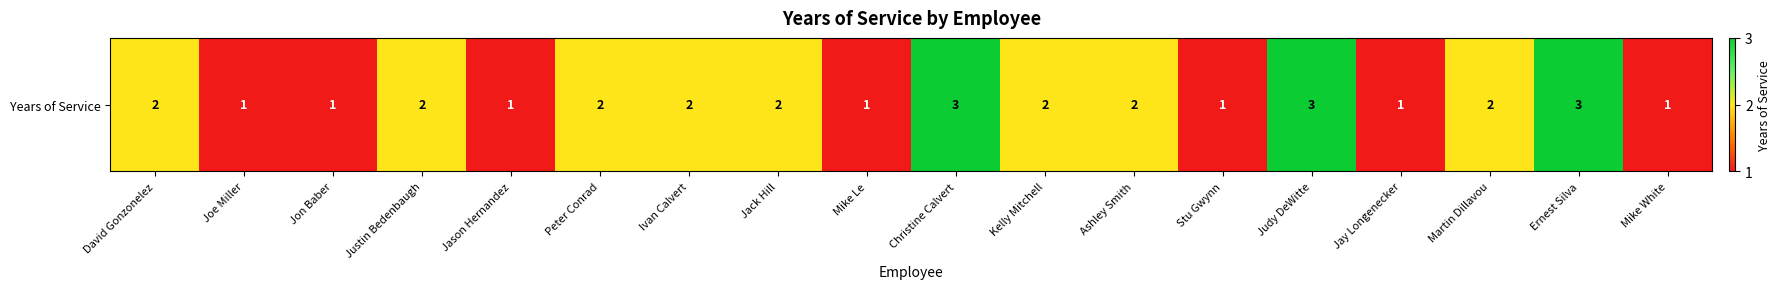

Which label corresponds to the smallest value in the chart?

Joe Miller